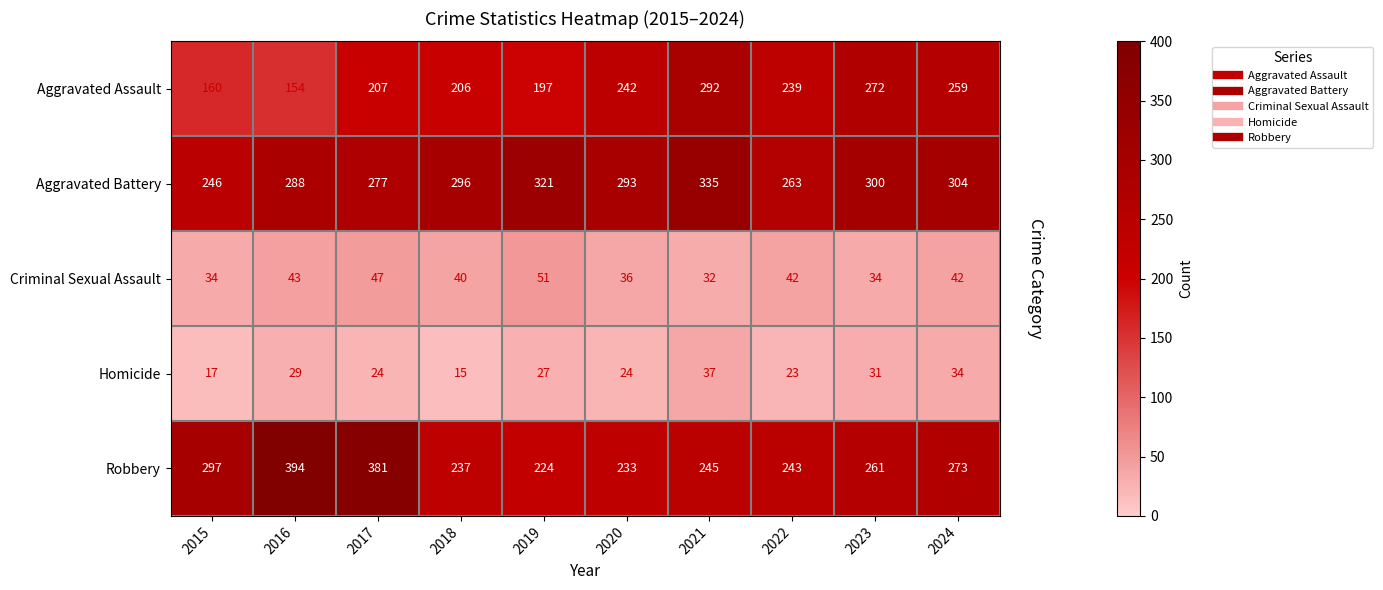

At 2019, list the series in order from largest to smallest.

Aggravated Battery, Robbery, Aggravated Assault, Criminal Sexual Assault, Homicide